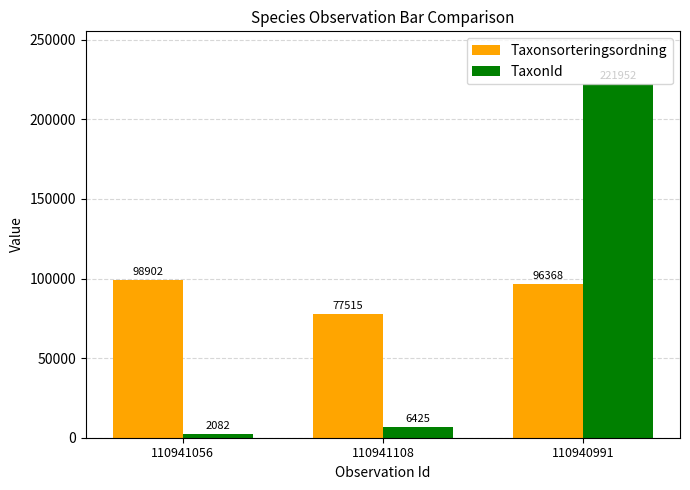

How many data points in TaxonId are less than 6425?

1